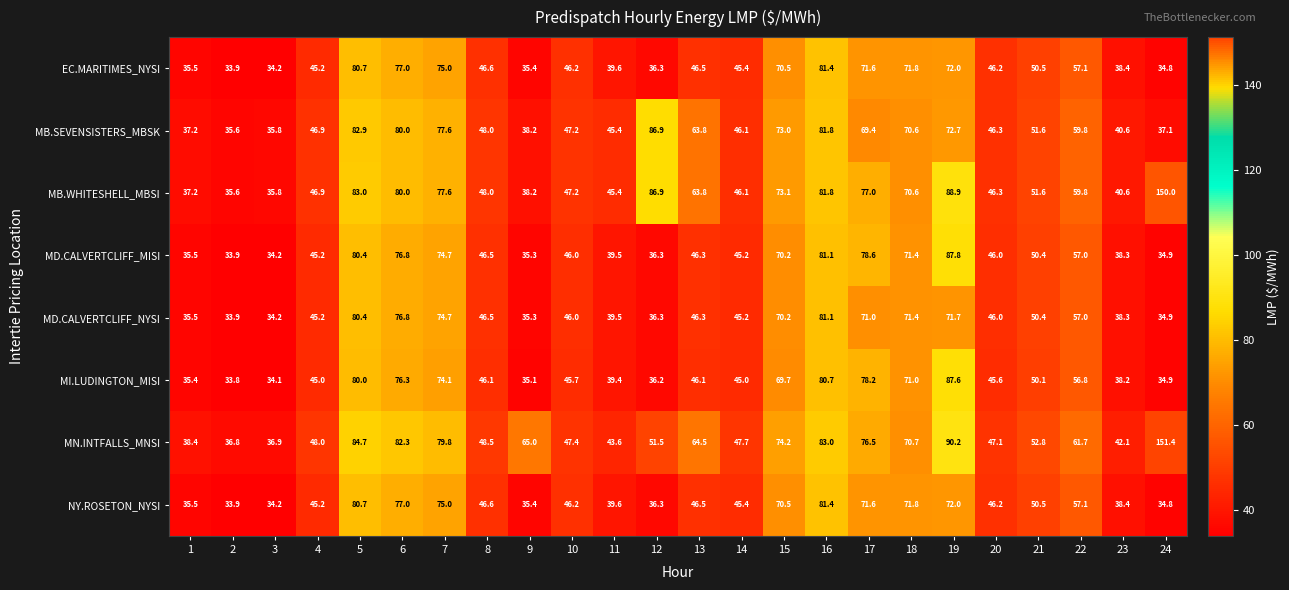

Which series has the widest spread of values?

MN.INTFALLS_MNSI